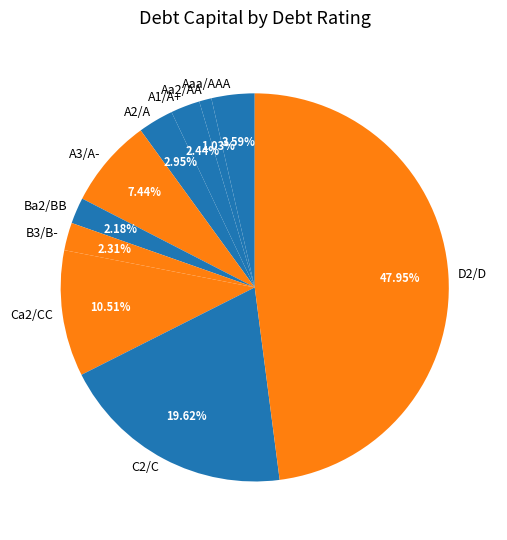

Combined, what portion of the pie is D2/D and Aa2/AA?

49.0%